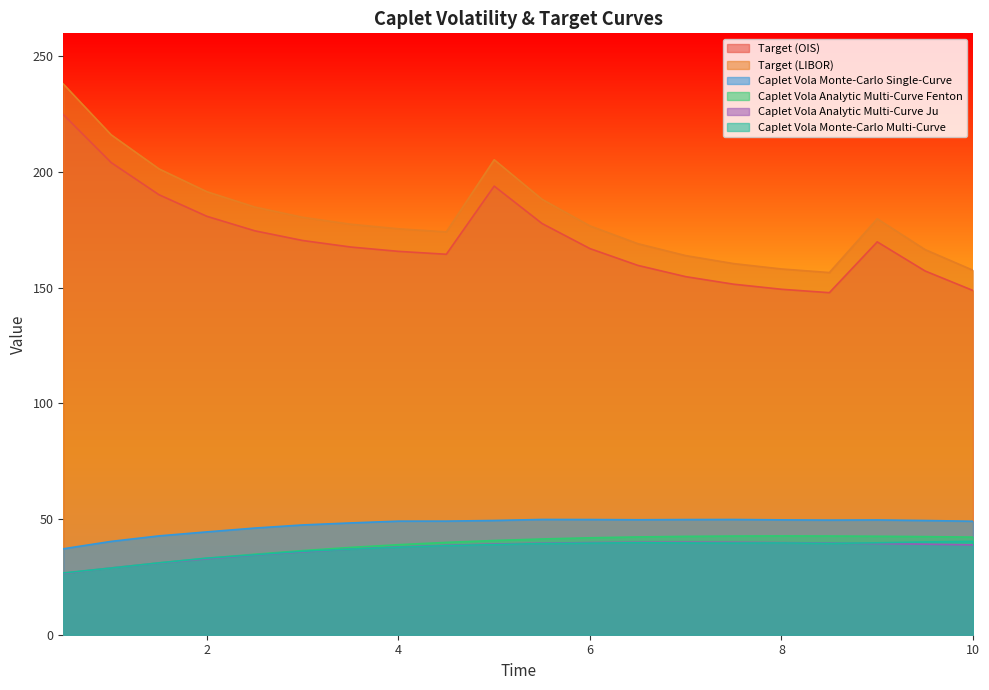

True or false: Target (OIS) and Caplet Vola Monte-Carlo Multi-Curve cross at least once.

False